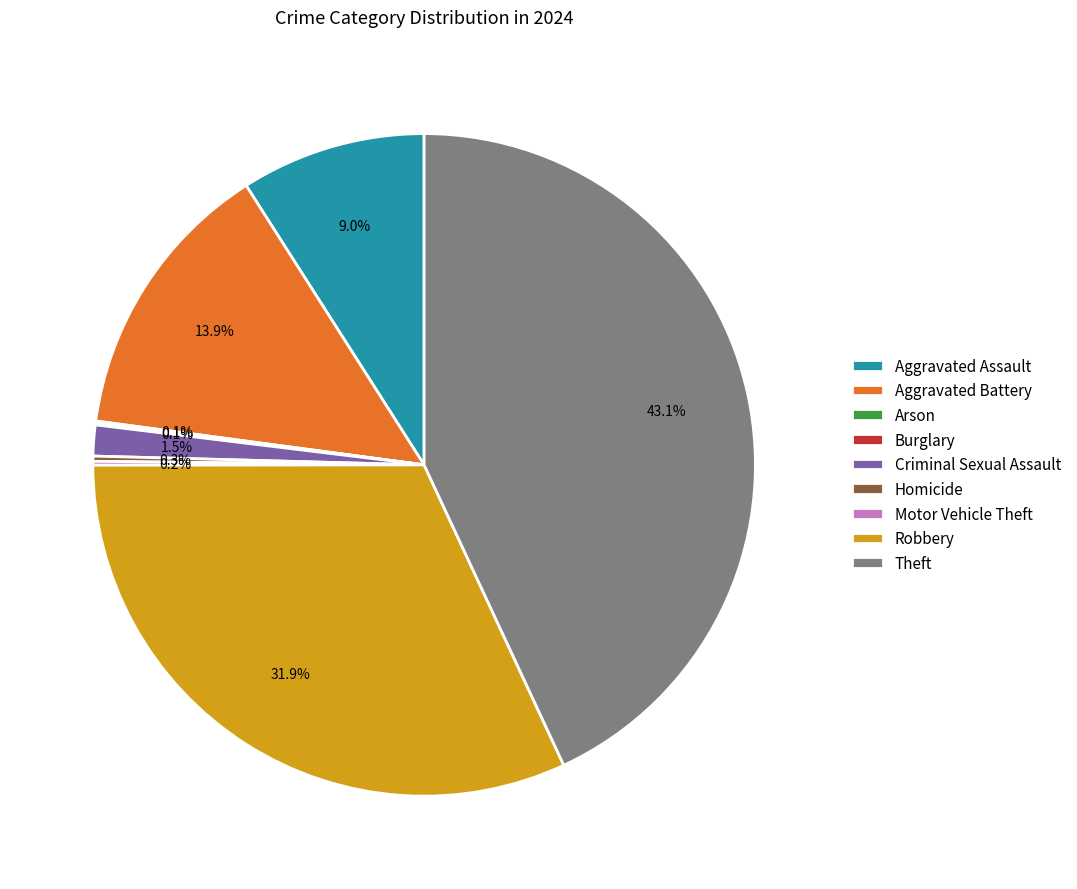

What portion of the pie excludes Theft?

56.9%